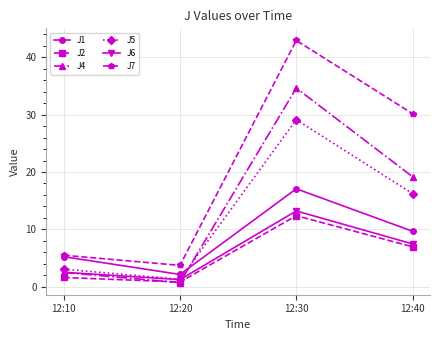

How many lines are shown in the chart?

6